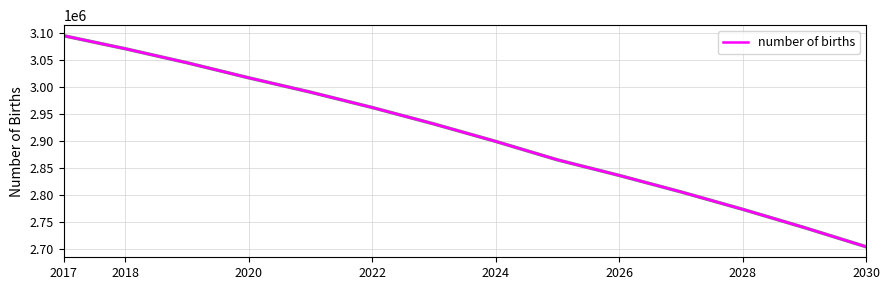

What is the minimum value shown in the chart?

2703670